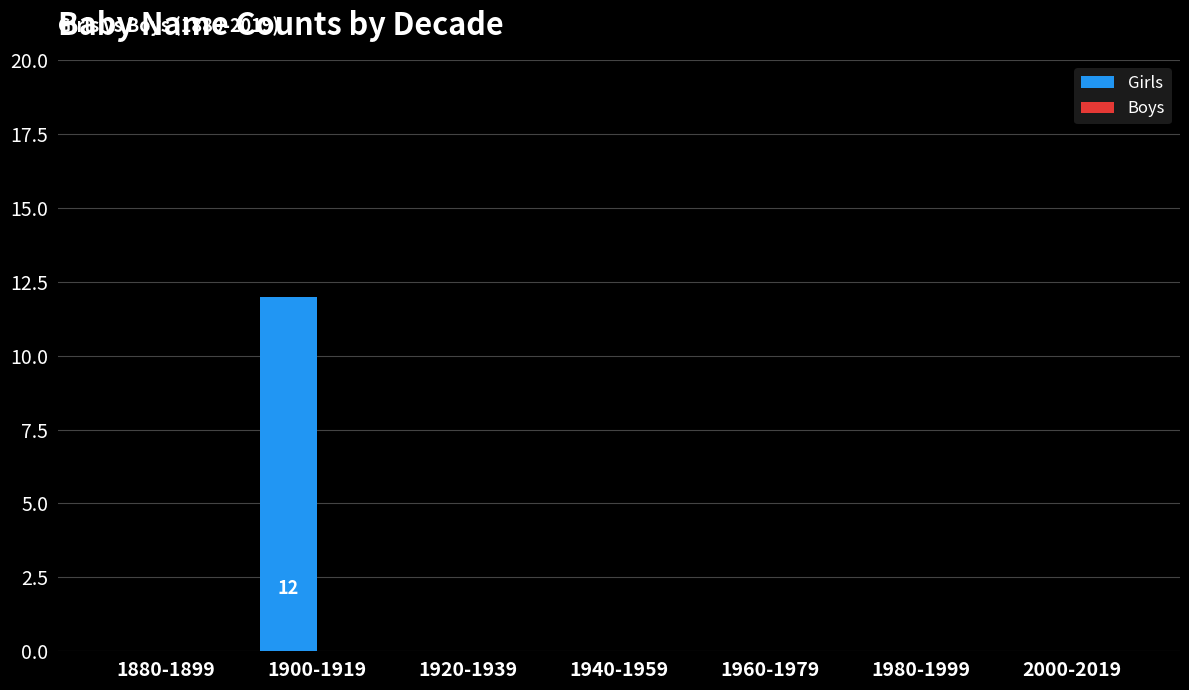

The chart shows a value of 0 at 1980-1999. True or false?

True